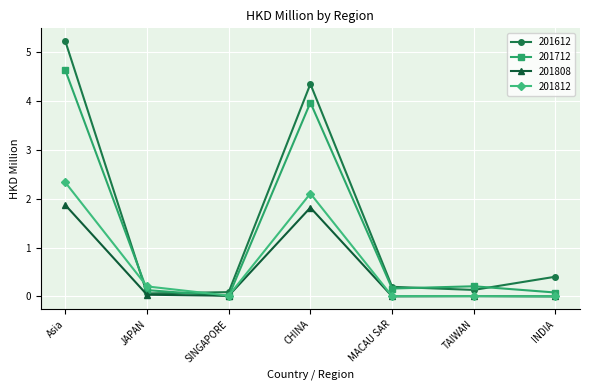

List the series in order of their peak value, lowest first.

201808, 201812, 201712, 201612